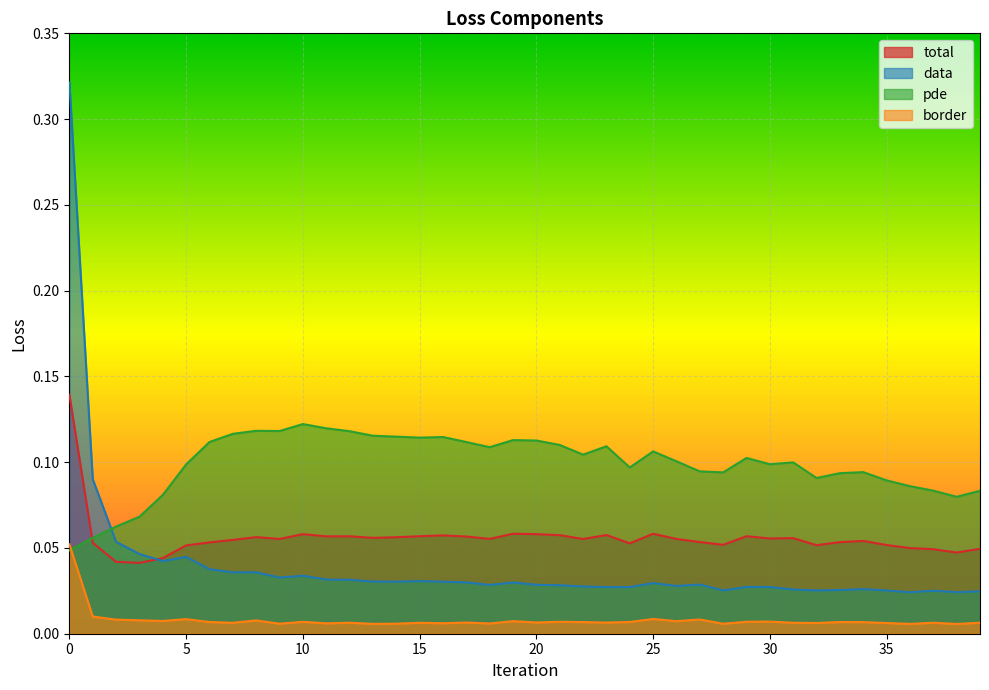

What is the label of the 25th point from the right?

15